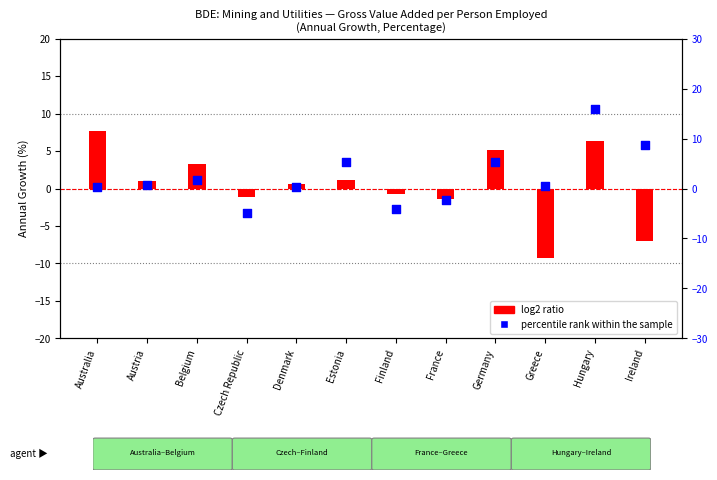

Which series has the largest total across all categories?

percentile rank within the sample